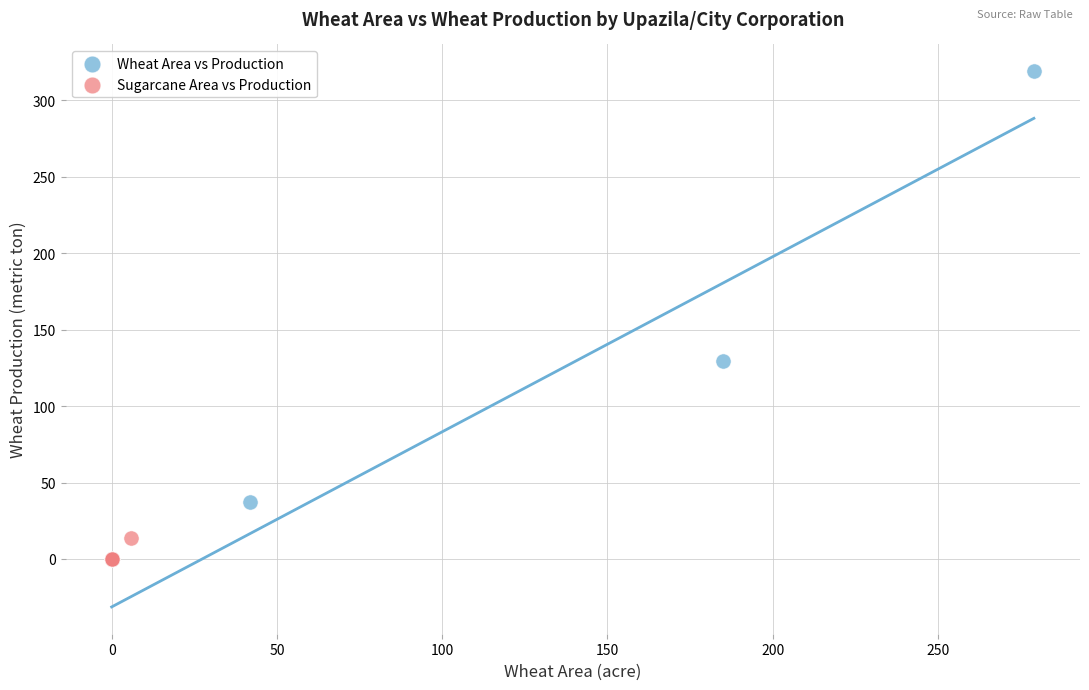

What are all the series names shown in the legend?

Wheat Area vs Production, Sugarcane Area vs Production